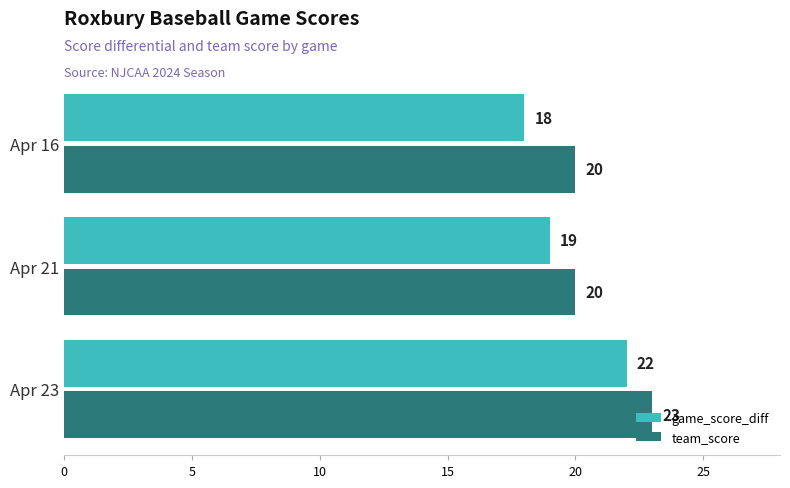

How many values in the game_score_diff series are below 19?

1